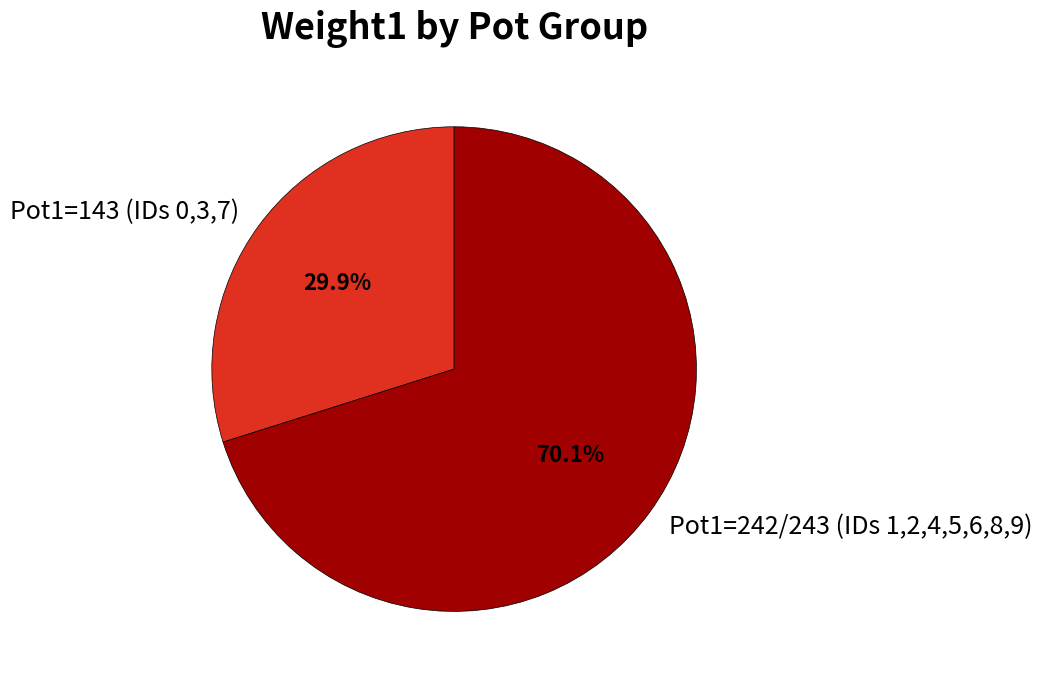

To the nearest percent, what is the average slice percentage?

50%